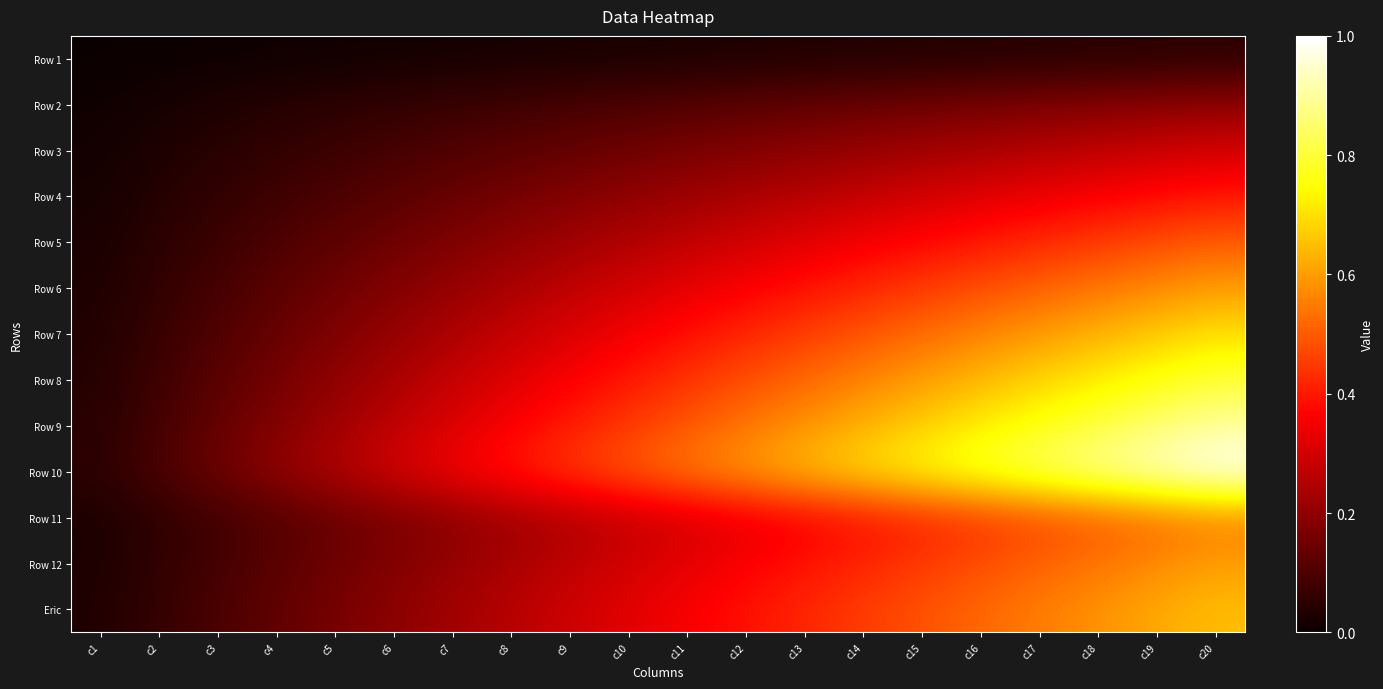

Reading left to right, list all the values displayed in this chart.

Row 1: c1=0.0	c2=0.0	c3=0.0	c4=0.0	c5=0.0	c6=0.0	c7=0.0	c8=0.0	c9=0.0	c10=0.0	c11=0.0	c12=0.0	c13=0.0	c14=0.0	c15=0.0	c16=0.0	c17=0.0	c18=0.0	c19=0.0	c20=0.1
Row 2: c1=0.0	c2=0.0	c3=0.0	c4=0.0	c5=0.1	c6=0.1	c7=0.1	c8=0.1	c9=0.1	c10=0.1	c11=0.1	c12=0.1	c13=0.1	c14=0.1	c15=0.1	c16=0.2	c17=0.2	c18=0.2	c19=0.2	c20=0.2
Row 3: c1=0.0	c2=0.0	c3=0.0	c4=0.1	c5=0.1	c6=0.1	c7=0.1	c8=0.1	c9=0.1	c10=0.1	c11=0.2	c12=0.2	c13=0.2	c14=0.2	c15=0.2	c16=0.2	c17=0.3	c18=0.3	c19=0.3	c20=0.3
Row 4: c1=0.0	c2=0.0	c3=0.1	c4=0.1	c5=0.1	c6=0.1	c7=0.1	c8=0.2	c9=0.2	c10=0.2	c11=0.2	c12=0.2	c13=0.3	c14=0.3	c15=0.3	c16=0.3	c17=0.3	c18=0.4	c19=0.4	c20=0.4
Row 5: c1=0.0	c2=0.1	c3=0.1	c4=0.1	c5=0.1	c6=0.1	c7=0.2	c8=0.2	c9=0.2	c10=0.2	c11=0.3	c12=0.3	c13=0.3	c14=0.3	c15=0.4	c16=0.4	c17=0.4	c18=0.5	c19=0.5	c20=0.5
Row 6: c1=0.0	c2=0.1	c3=0.1	c4=0.1	c5=0.1	c6=0.2	c7=0.2	c8=0.2	c9=0.3	c10=0.3	c11=0.3	c12=0.4	c13=0.4	c14=0.4	c15=0.5	c16=0.5	c17=0.5	c18=0.5	c19=0.6	c20=0.6
Row 7: c1=0.0	c2=0.1	c3=0.1	c4=0.1	c5=0.2	c6=0.2	c7=0.2	c8=0.3	c9=0.3	c10=0.3	c11=0.4	c12=0.4	c13=0.5	c14=0.5	c15=0.5	c16=0.6	c17=0.6	c18=0.6	c19=0.7	c20=0.7
Row 8: c1=0.0	c2=0.1	c3=0.1	c4=0.2	c5=0.2	c6=0.2	c7=0.3	c8=0.3	c9=0.4	c10=0.4	c11=0.4	c12=0.5	c13=0.5	c14=0.6	c15=0.6	c16=0.6	c17=0.7	c18=0.7	c19=0.8	c20=0.8
Row 9: c1=0.0	c2=0.1	c3=0.1	c4=0.2	c5=0.2	c6=0.3	c7=0.3	c8=0.4	c9=0.4	c10=0.5	c11=0.5	c12=0.5	c13=0.6	c14=0.6	c15=0.7	c16=0.7	c17=0.8	c18=0.8	c19=0.9	c20=0.9
Row 10: c1=0.1	c2=0.1	c3=0.1	c4=0.2	c5=0.2	c6=0.3	c7=0.3	c8=0.4	c9=0.5	c10=0.5	c11=0.6	c12=0.6	c13=0.7	c14=0.7	c15=0.8	c16=0.8	c17=0.8	c18=0.9	c19=0.9	c20=1.0
Row 11: c1=0.0	c2=0.1	c3=0.1	c4=0.1	c5=0.1	c6=0.2	c7=0.2	c8=0.2	c9=0.2	c10=0.3	c11=0.3	c12=0.3	c13=0.4	c14=0.4	c15=0.4	c16=0.4	c17=0.5	c18=0.5	c19=0.5	c20=0.6
Row 12: c1=0.0	c2=0.1	c3=0.1	c4=0.1	c5=0.1	c6=0.2	c7=0.2	c8=0.2	c9=0.3	c10=0.3	c11=0.3	c12=0.4	c13=0.4	c14=0.4	c15=0.5	c16=0.5	c17=0.5	c18=0.5	c19=0.6	c20=0.6
Eric: c1=0.0	c2=0.1	c3=0.1	c4=0.1	c5=0.2	c6=0.2	c7=0.2	c8=0.3	c9=0.3	c10=0.3	c11=0.4	c12=0.4	c13=0.4	c14=0.5	c15=0.5	c16=0.5	c17=0.6	c18=0.6	c19=0.6	c20=0.7